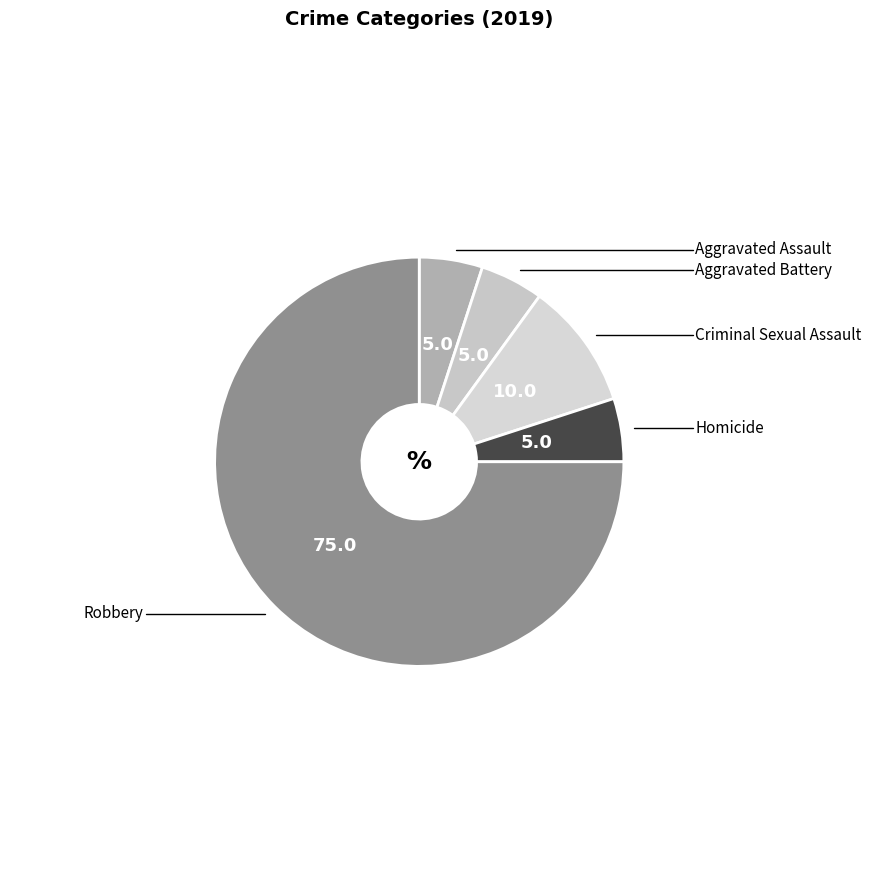

How many slices are in this pie chart?

5